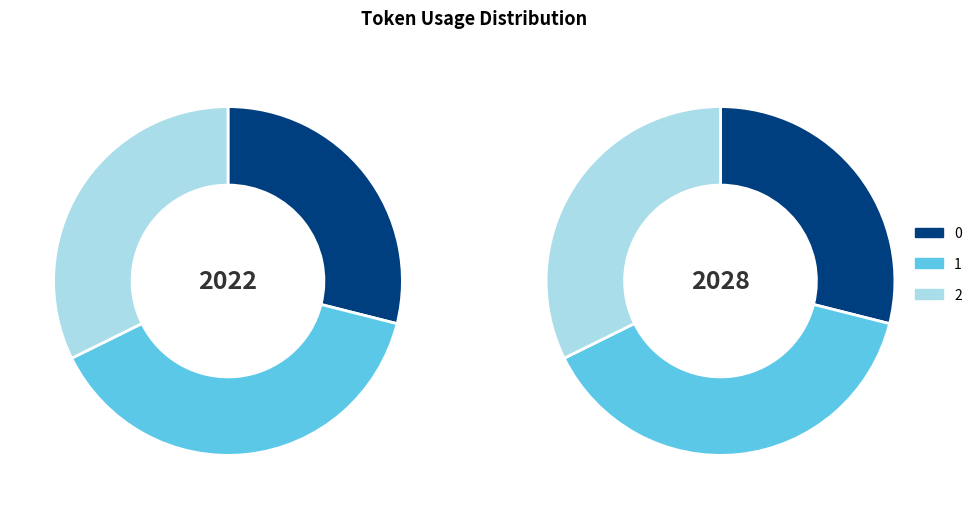

What percentage is the 0 slice, to the nearest percent?

29%